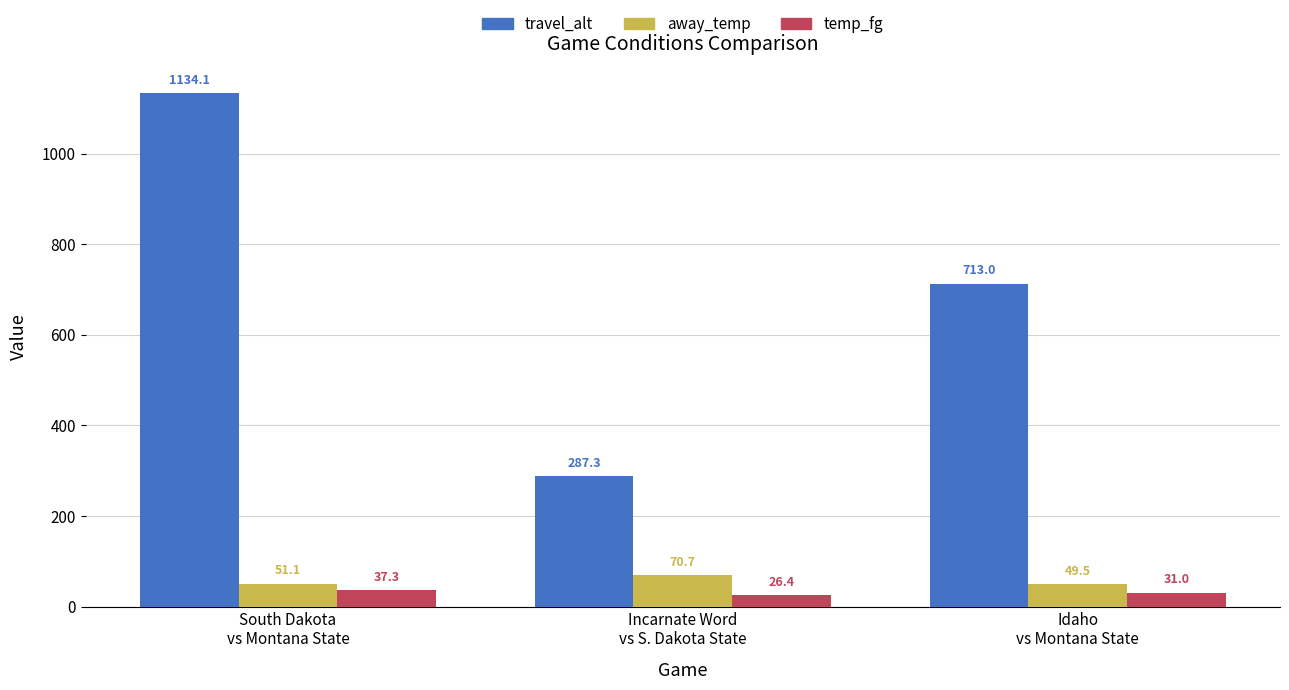

Reading left to right, what are all the values shown in this chart?

travel_alt: 1134.1	287.3	713.0
away_temp: 51.1	70.7	49.5
temp_fg: 37.3	26.4	31.0